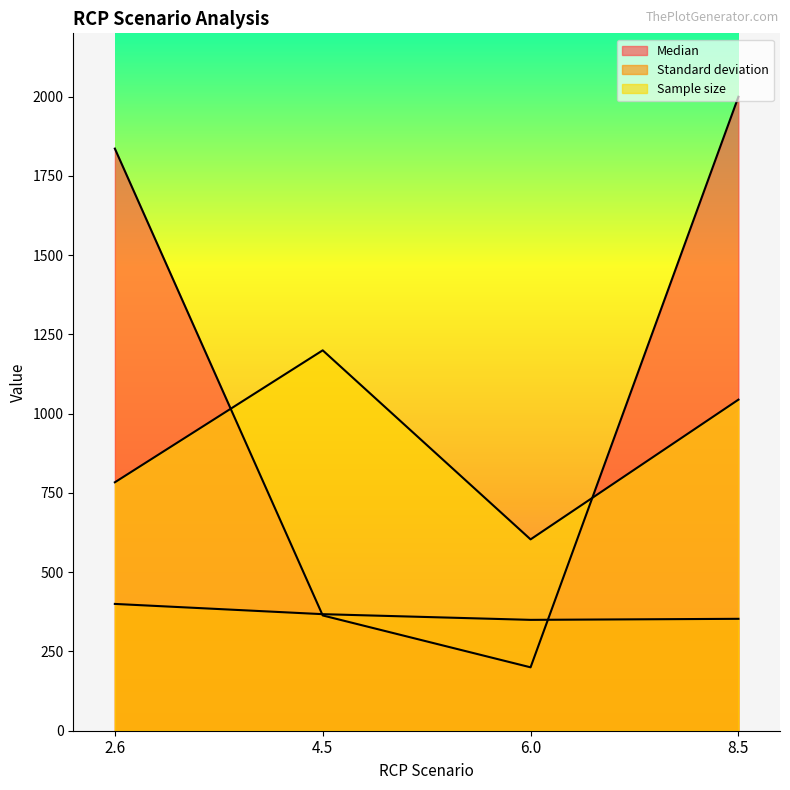

True or false: Sample size and Standard deviation intersect in this chart.

False